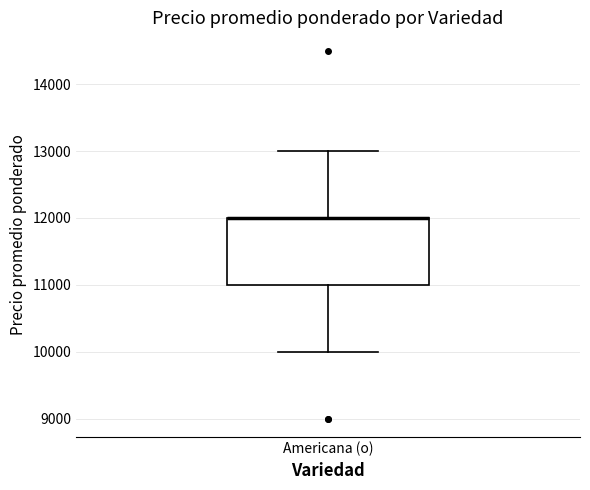

Read this box plot against the y-axis: the position of the median line, the range covered by the box, and the ends of both whiskers. The values are not printed on the chart, so give them approximately, as read against the axis.

median 12000 (drawn on the box's upper edge), box 11000 to 12000, whiskers 10000 to 13000